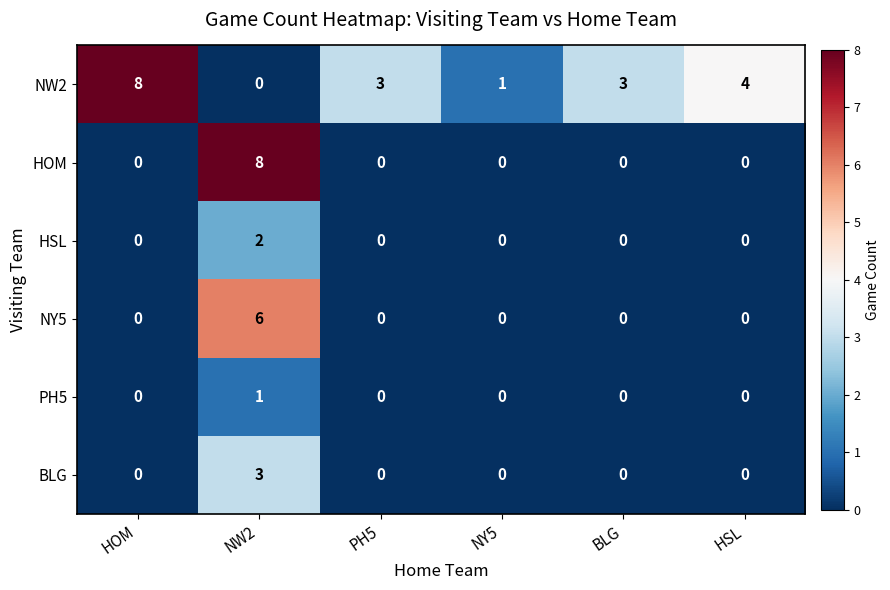

The PH5 series shows 0 at NY5. True or false?

True